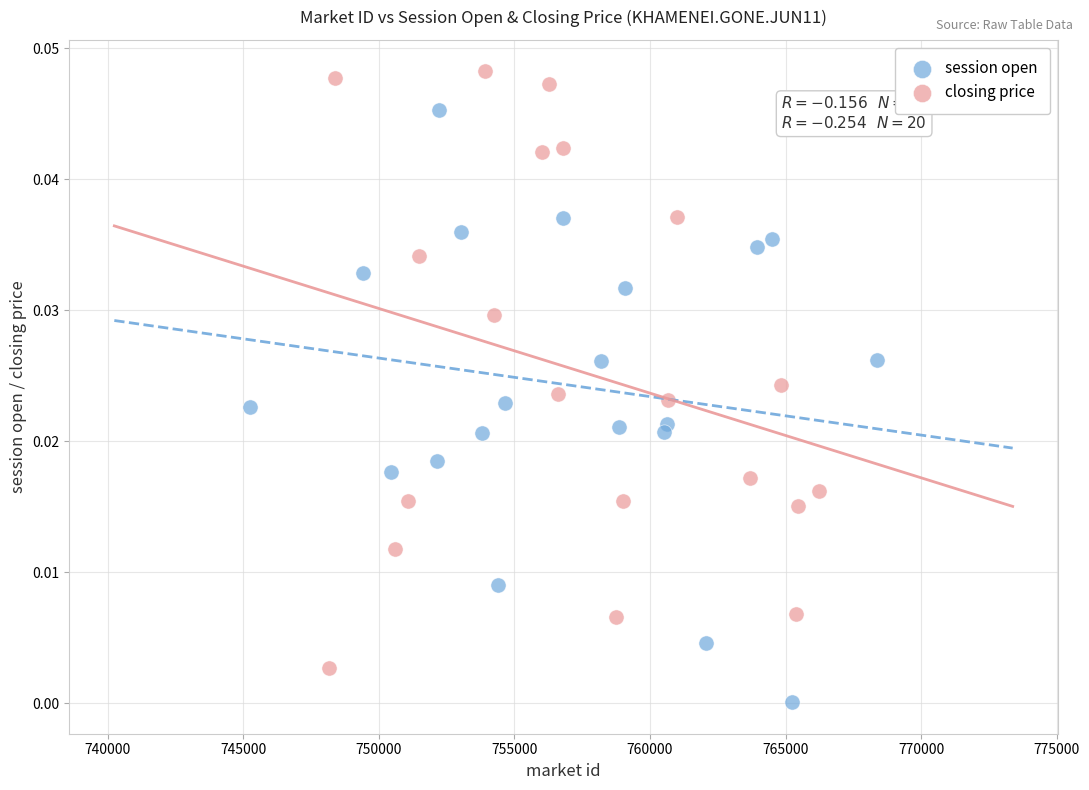

Which series reaches the minimum Y coordinate?

session open